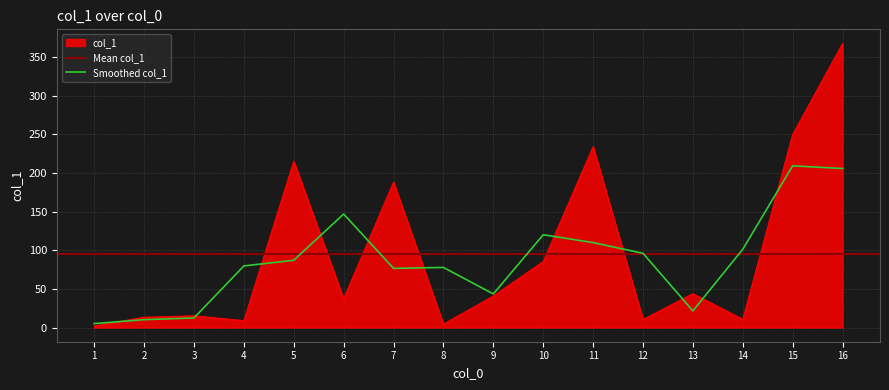

What is the minimum value shown in the chart?

2.1